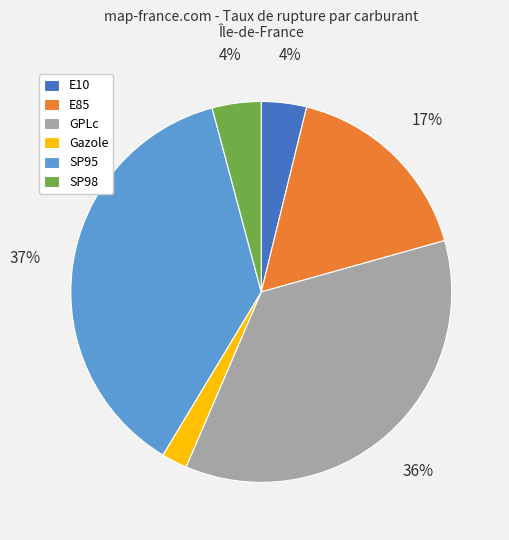

Do E10 and Gazole together represent more than half of the pie?

No